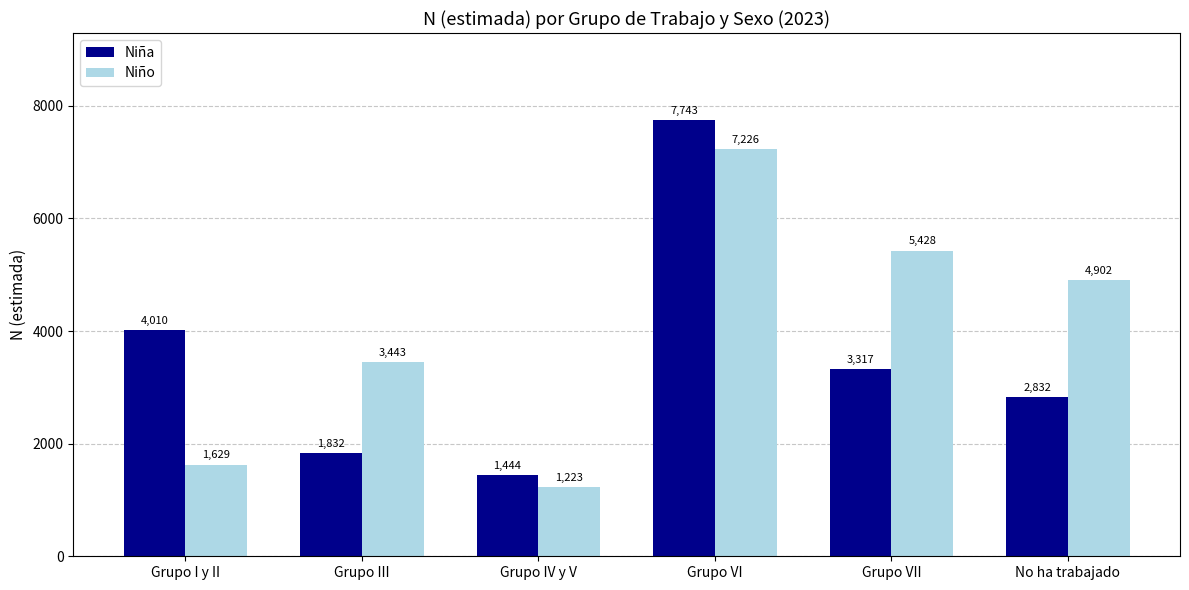

What is the label of the 4th bar from the right?

Grupo IV y V